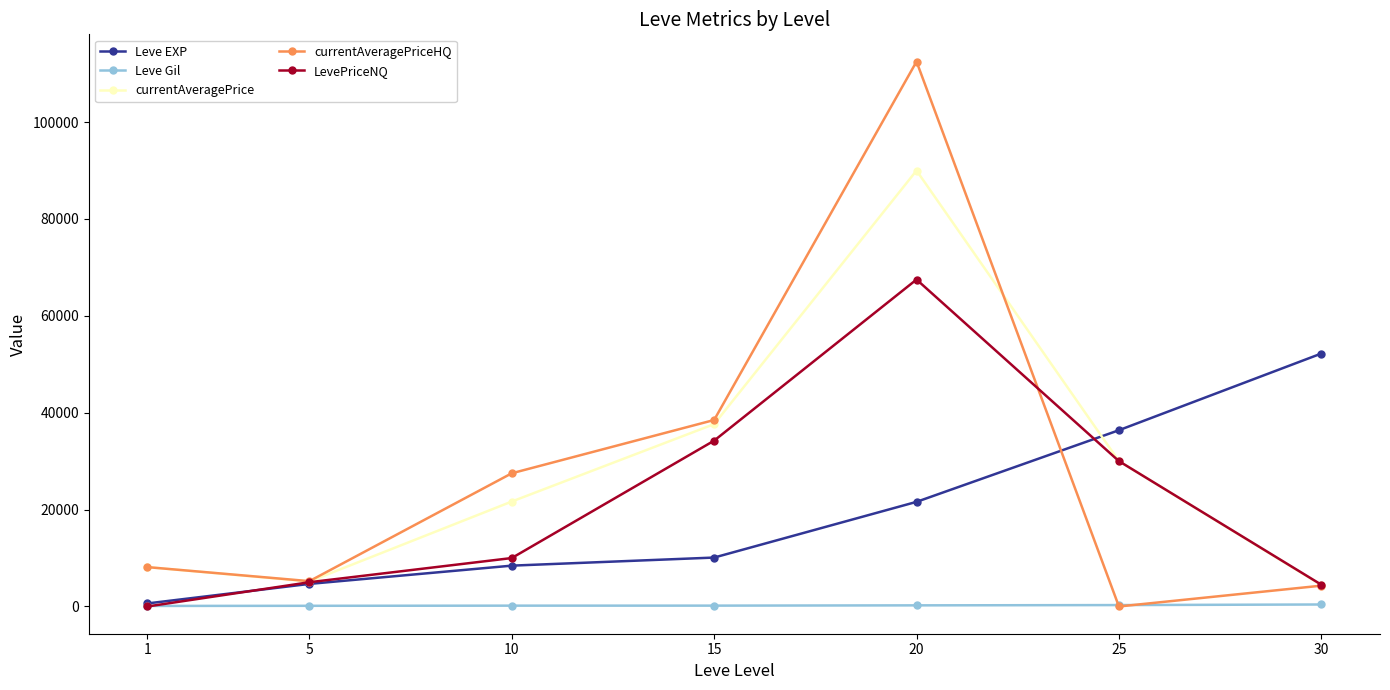

At which label is Leve EXP closest to 26425?

20